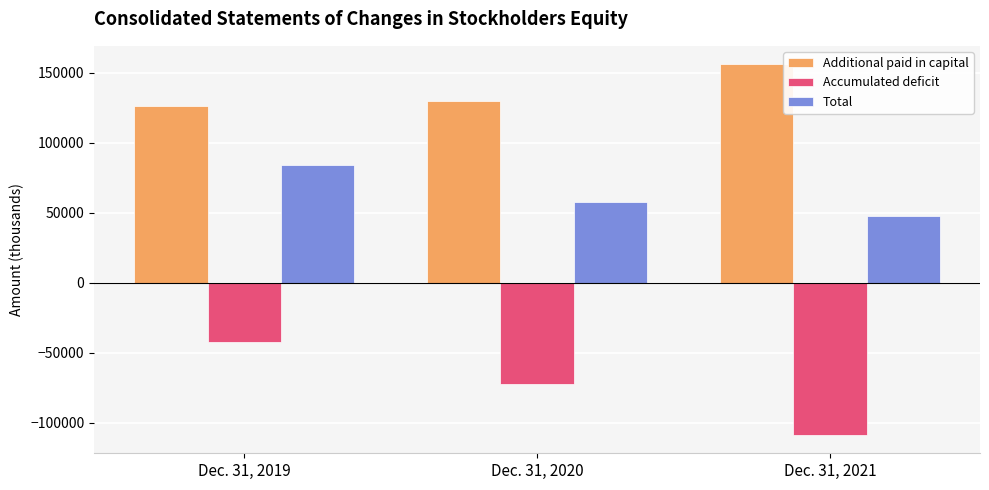

What is the difference between the Total values at Dec. 31, 2021 and Dec. 31, 2019?

36921